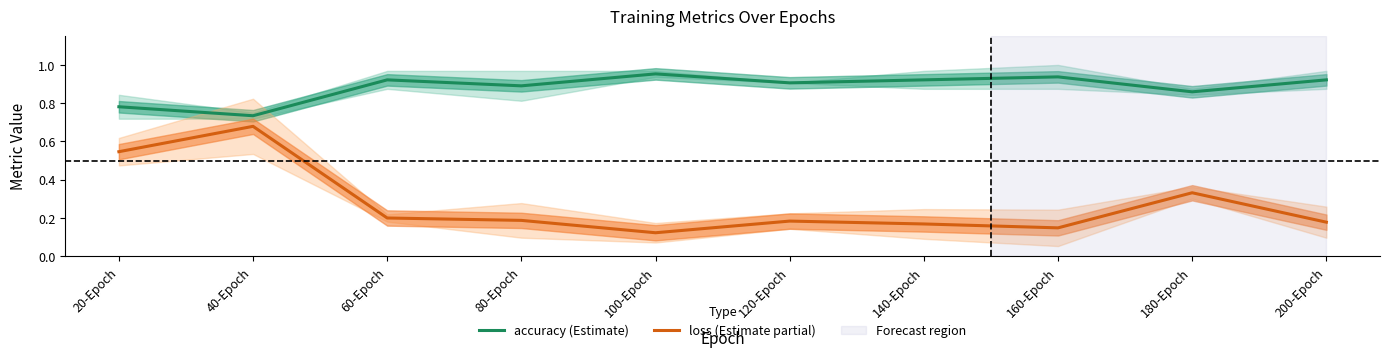

What is the greatest value displayed?

1.0